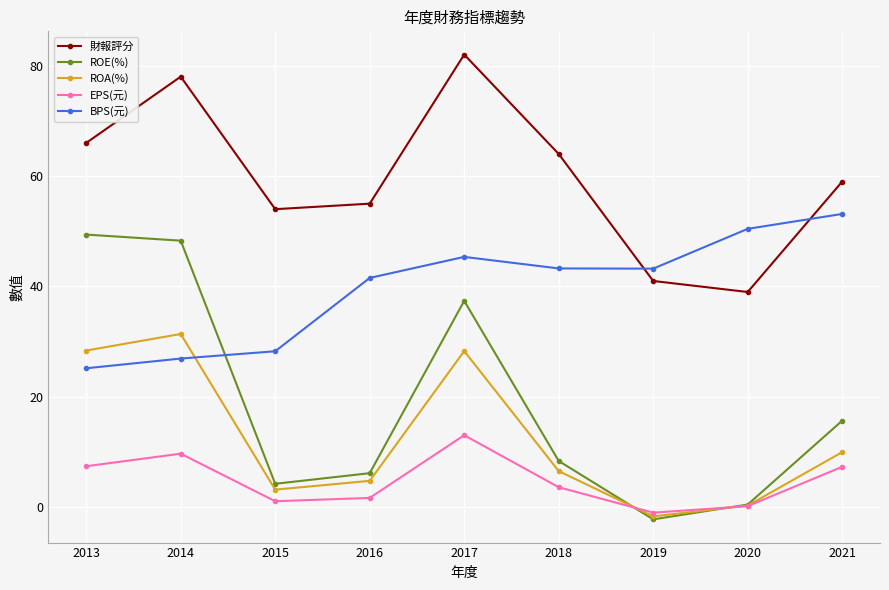

What is the difference between the ROA(%) values at 2015 and 2019?

4.8